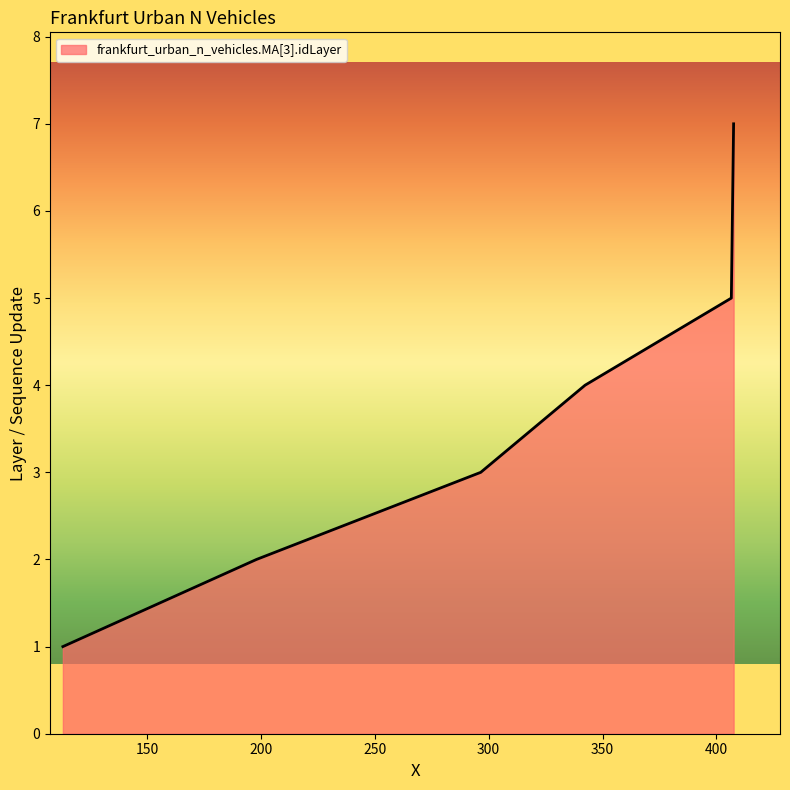

What is the difference between the second highest and minimum values?

5